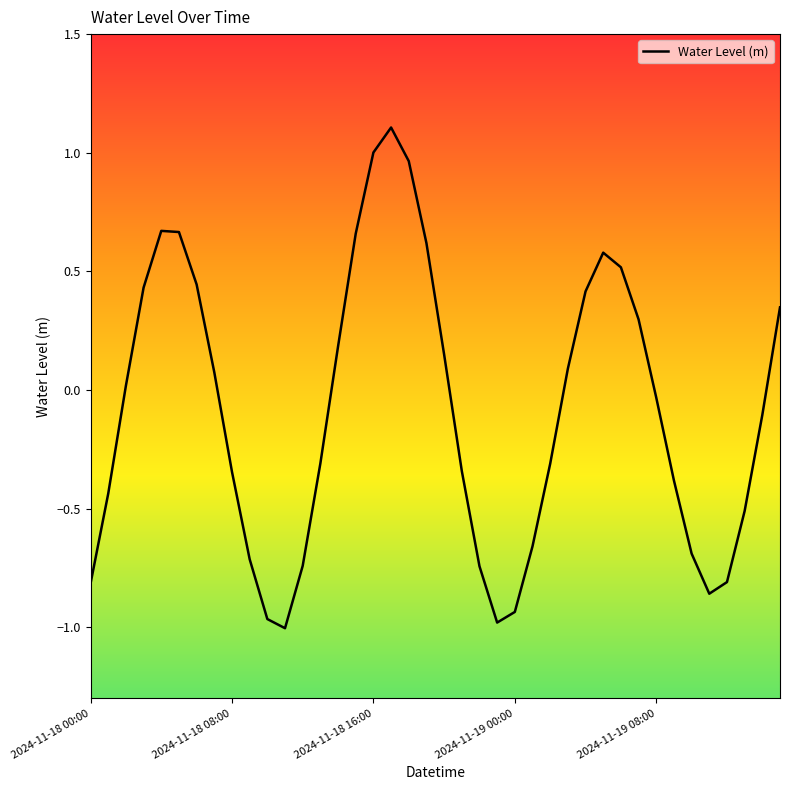

What is the difference between the maximum and minimum values?

2.1